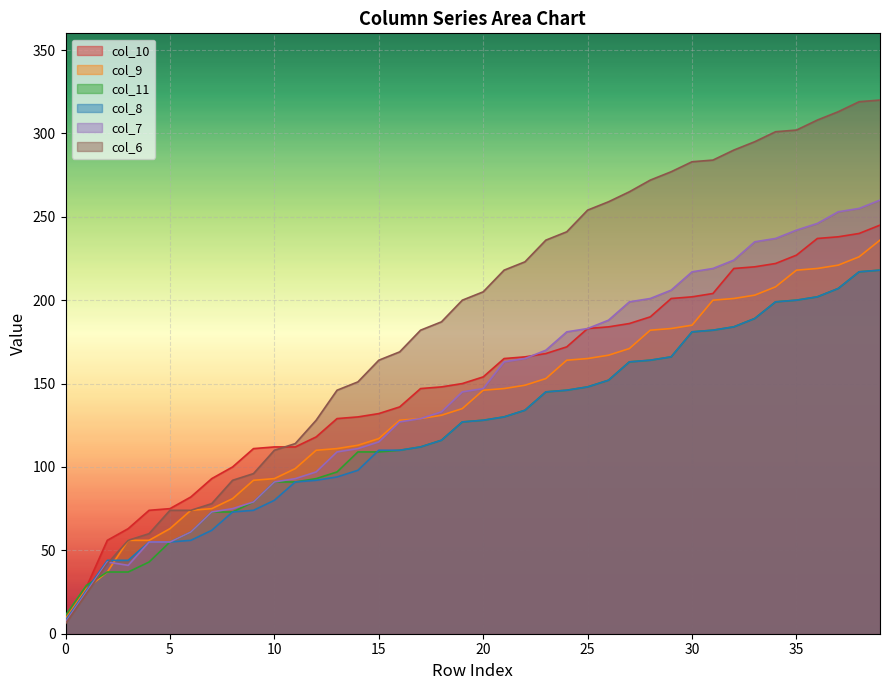

Is it true that col_7 equals 121 at 30?

False